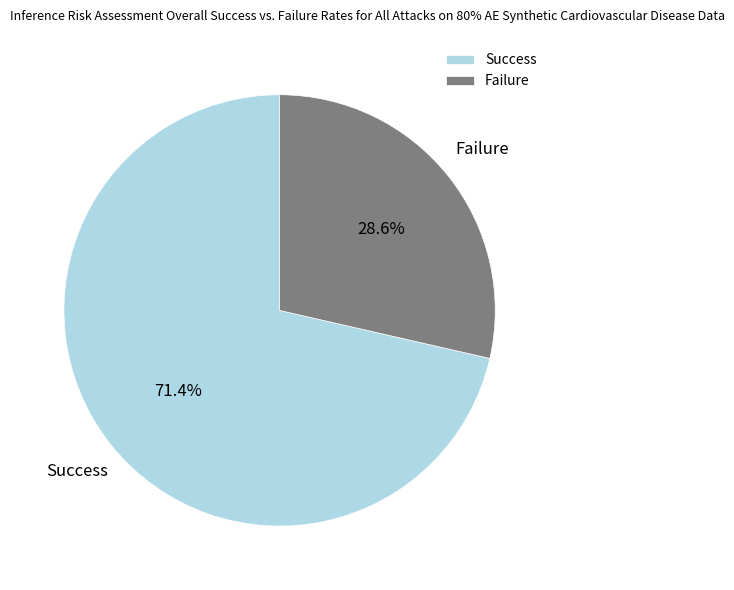

What is the majority slice?

Success